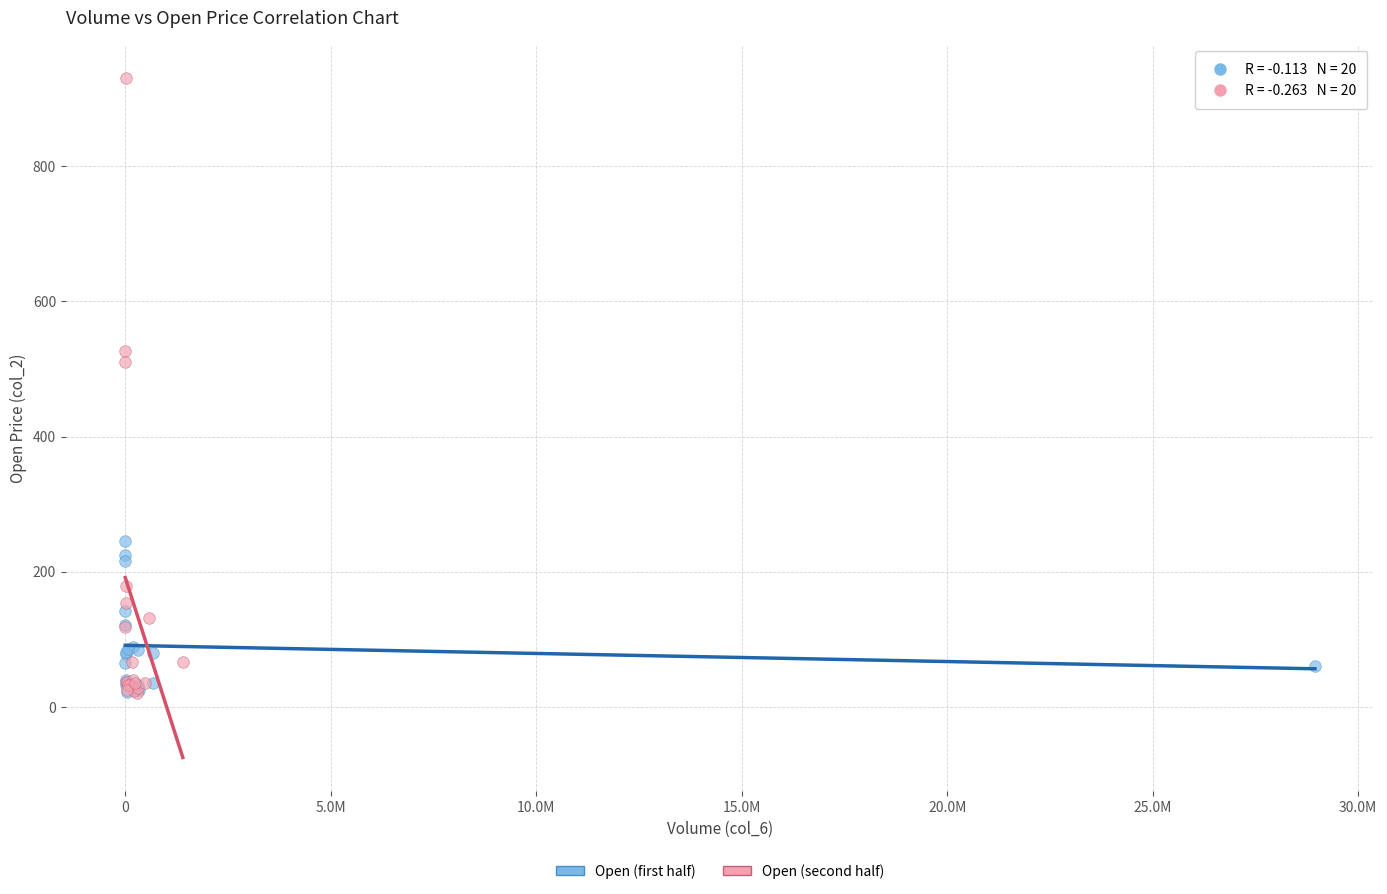

Which series has the largest Y range (max minus min)?

Open (second half)